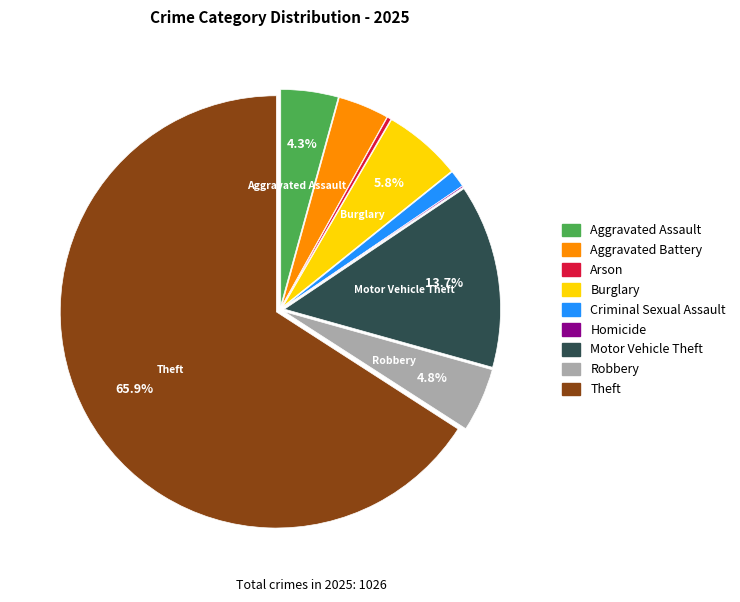

Which slice is the largest?

Theft